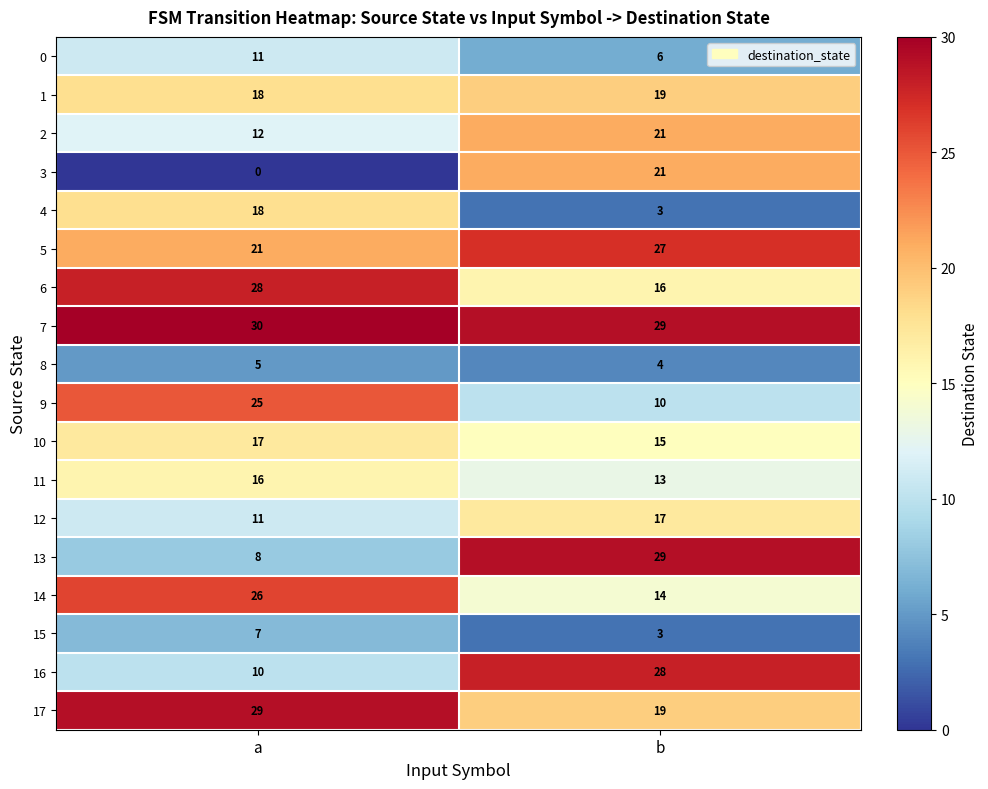

What is the difference between the 5 values at a and b?

6